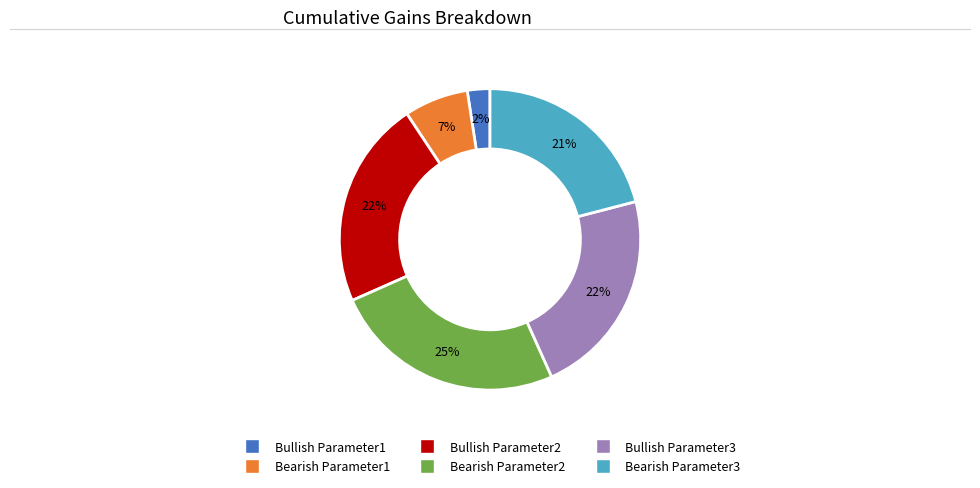

To the nearest percent, what is the difference between the Bullish Parameter1 and Bearish Parameter3 slice percentages?

19%